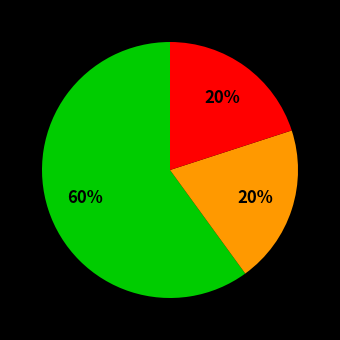

Is there a majority slice in this chart?

Yes